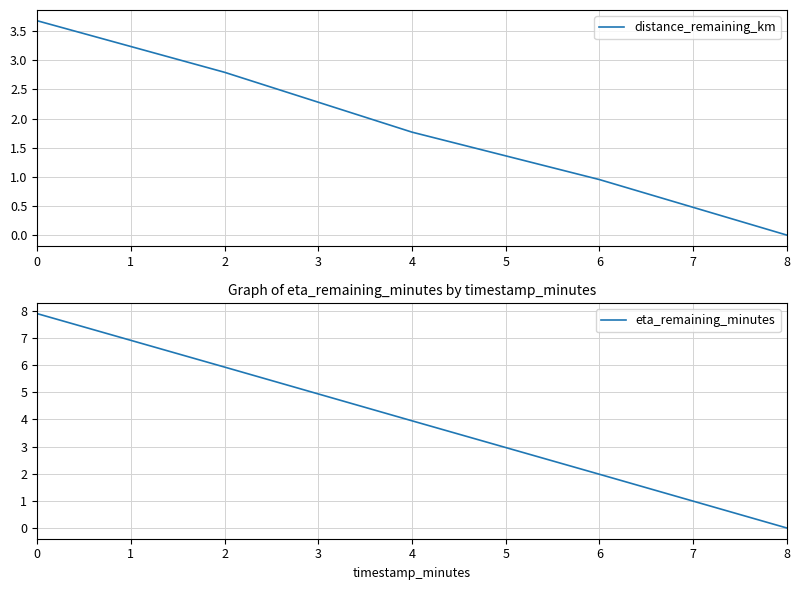

The value of distance_remaining_km at 8 is 0.0. True or false?

True